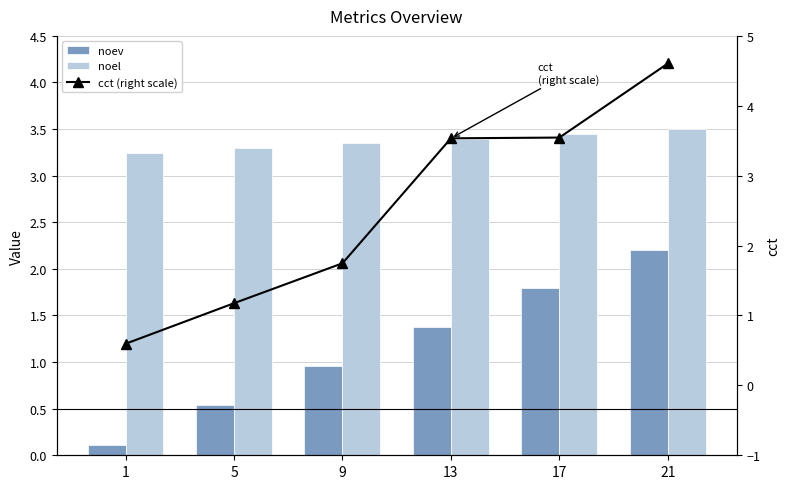

At which label does noel reach its peak?

21